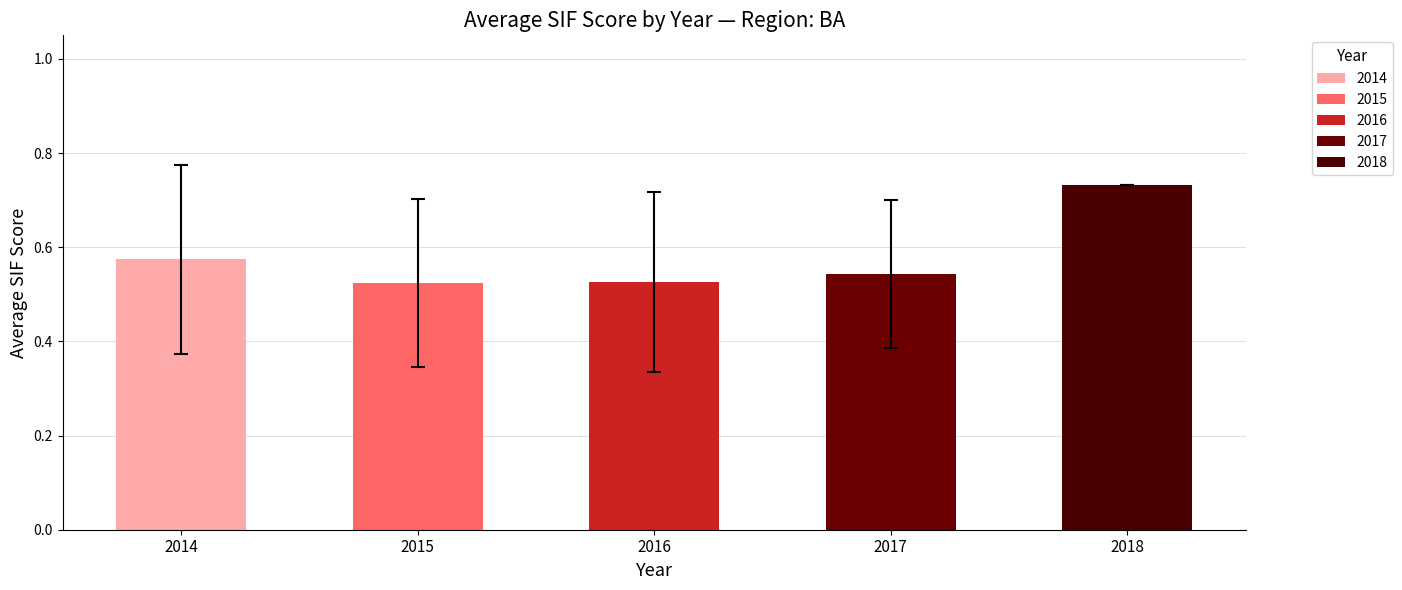

What is the change in value from 2014 to 2018?

+0.2